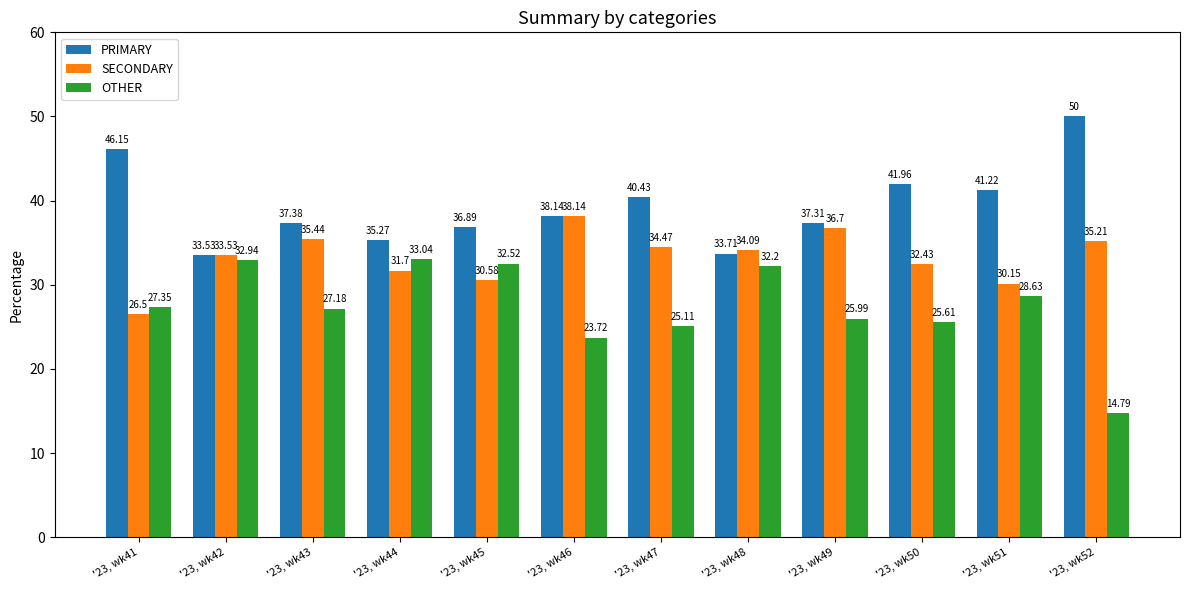

At which label does PRIMARY first exceed 38?

'23, wk41